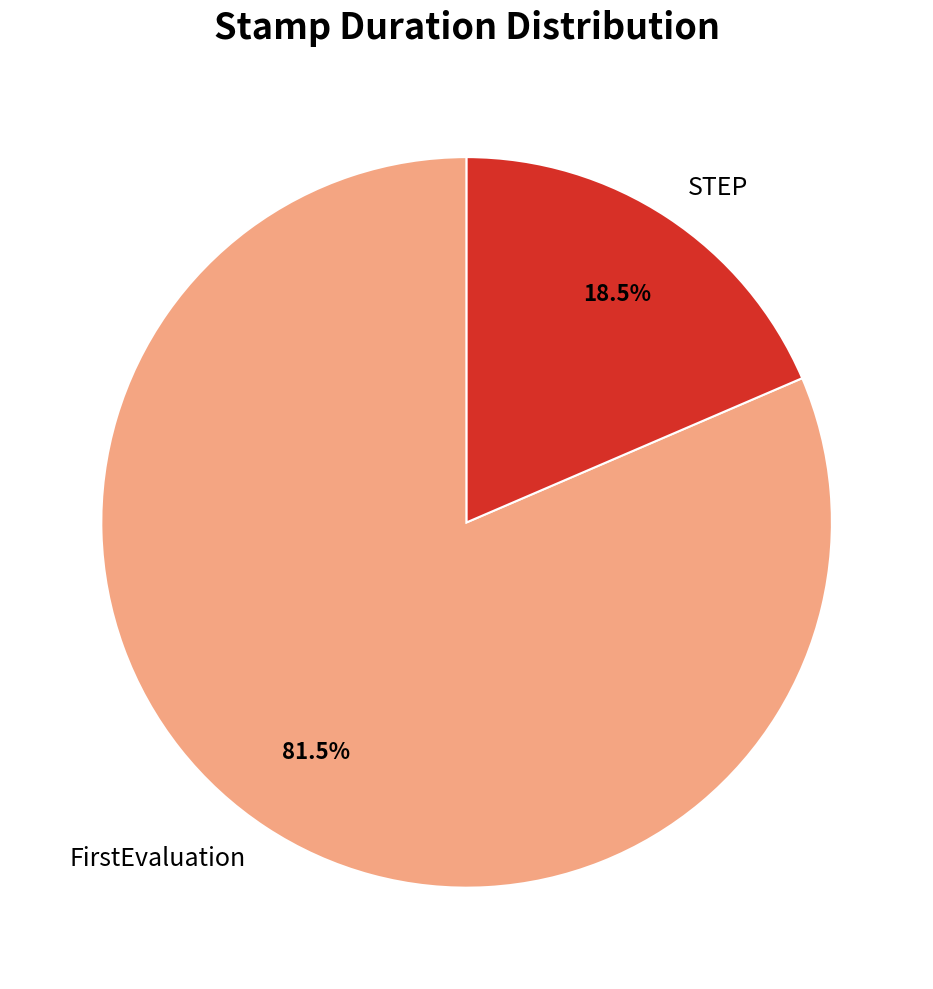

What is the ratio of the value at FirstEvaluation to the value at STEP?

4.4